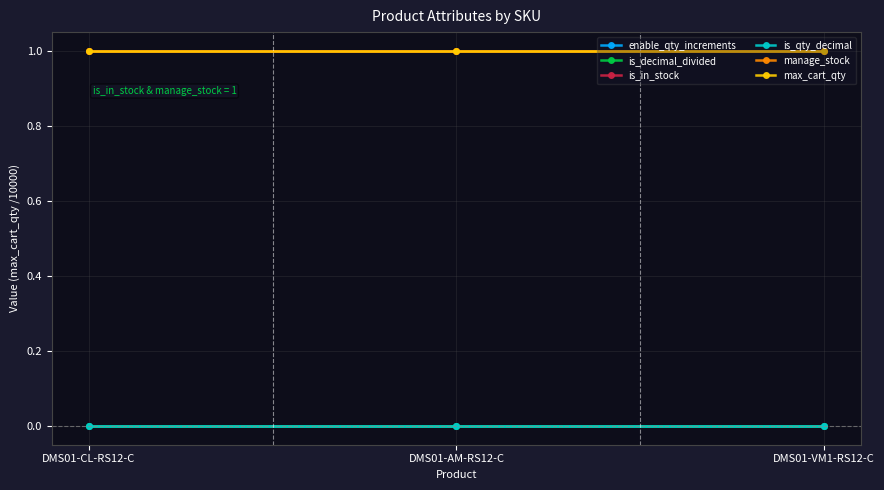

Reading left to right, what are all the values shown in this chart?

enable_qty_increments: DMS01-CL-RS12-C=0	DMS01-AM-RS12-C=0	DMS01-VM1-RS12-C=0
is_decimal_divided: DMS01-CL-RS12-C=0	DMS01-AM-RS12-C=0	DMS01-VM1-RS12-C=0
is_in_stock: DMS01-CL-RS12-C=1	DMS01-AM-RS12-C=1	DMS01-VM1-RS12-C=1
is_qty_decimal: DMS01-CL-RS12-C=0	DMS01-AM-RS12-C=0	DMS01-VM1-RS12-C=0
manage_stock: DMS01-CL-RS12-C=1	DMS01-AM-RS12-C=1	DMS01-VM1-RS12-C=1
max_cart_qty: DMS01-CL-RS12-C=1	DMS01-AM-RS12-C=1	DMS01-VM1-RS12-C=1